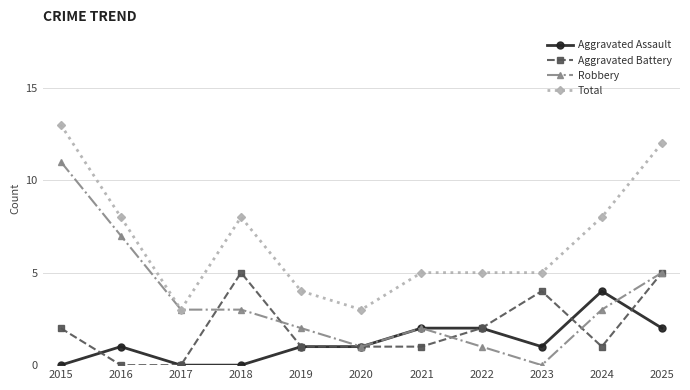

Rank the series by their maximum value, from highest to lowest.

Total, Robbery, Aggravated Battery, Aggravated Assault